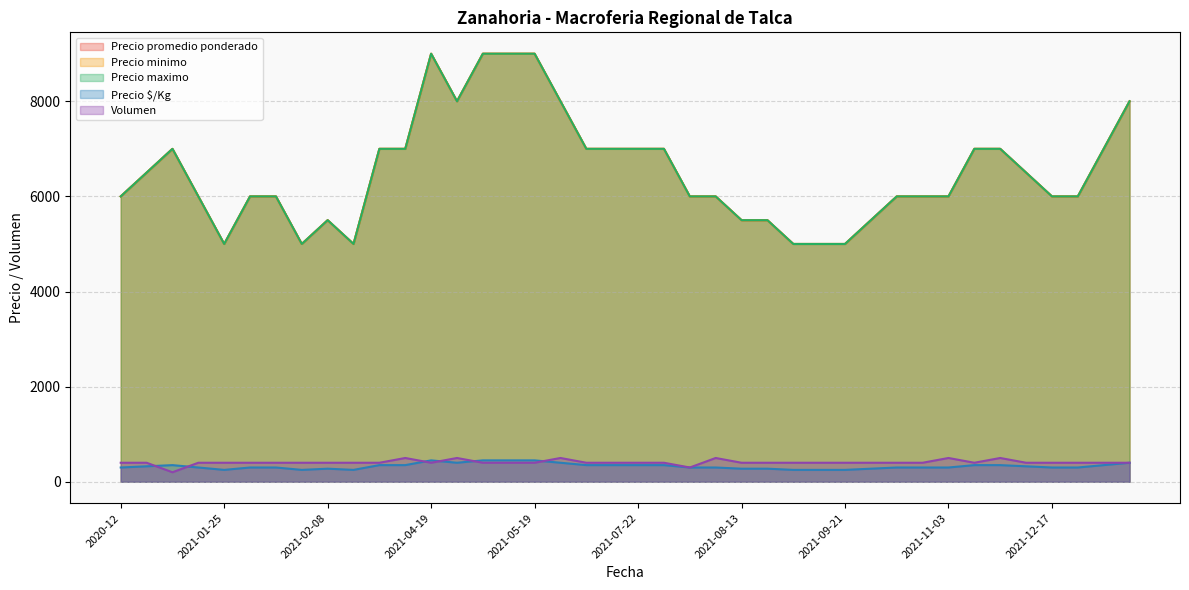

Reading right to left, what are all the values shown in this chart?

Precio promedio ponderado: 2021-12-31=8000	2021-12-22=7000	2021-12-20=6000	2021-12-17=6000	2021-12-15=6500	2021-11-22=7000	2021-11-04=7000	2021-11-03=6000	2021-10-25=6000	2021-09-27=6000	2021-09-23=5500	2021-09-21=5000	2021-09-16=5000	2021-09-02=5000	2021-08-25=5500	2021-08-13=5500	2021-08-09=6000	2021-08-04=6000	2021-07-23=7000	2021-07-22=7000	2021-06-30=7000	2021-06-25=7000	2021-06-15=8000	2021-05-19=9000	2021-05-18=9000	2021-04-28=9000	2021-04-21=8000	2021-04-19=9000	2021-04-15=7000	2021-02-26=7000	2021-02-15=5000	2021-02-08=5500	2021-02-03=5000	2021-02-02=6000	2021-01-29=6000	2021-01-25=5000	2021-01-21=6000	2021-01-15=7000	2021-01-08=6500	2020-12=6000
Precio minimo: 2021-12-31=8000	2021-12-22=7000	2021-12-20=6000	2021-12-17=6000	2021-12-15=6500	2021-11-22=7000	2021-11-04=7000	2021-11-03=6000	2021-10-25=6000	2021-09-27=6000	2021-09-23=5500	2021-09-21=5000	2021-09-16=5000	2021-09-02=5000	2021-08-25=5500	2021-08-13=5500	2021-08-09=6000	2021-08-04=6000	2021-07-23=7000	2021-07-22=7000	2021-06-30=7000	2021-06-25=7000	2021-06-15=8000	2021-05-19=9000	2021-05-18=9000	2021-04-28=9000	2021-04-21=8000	2021-04-19=9000	2021-04-15=7000	2021-02-26=7000	2021-02-15=5000	2021-02-08=5500	2021-02-03=5000	2021-02-02=6000	2021-01-29=6000	2021-01-25=5000	2021-01-21=6000	2021-01-15=7000	2021-01-08=6500	2020-12=6000
Precio maximo: 2021-12-31=8000	2021-12-22=7000	2021-12-20=6000	2021-12-17=6000	2021-12-15=6500	2021-11-22=7000	2021-11-04=7000	2021-11-03=6000	2021-10-25=6000	2021-09-27=6000	2021-09-23=5500	2021-09-21=5000	2021-09-16=5000	2021-09-02=5000	2021-08-25=5500	2021-08-13=5500	2021-08-09=6000	2021-08-04=6000	2021-07-23=7000	2021-07-22=7000	2021-06-30=7000	2021-06-25=7000	2021-06-15=8000	2021-05-19=9000	2021-05-18=9000	2021-04-28=9000	2021-04-21=8000	2021-04-19=9000	2021-04-15=7000	2021-02-26=7000	2021-02-15=5000	2021-02-08=5500	2021-02-03=5000	2021-02-02=6000	2021-01-29=6000	2021-01-25=5000	2021-01-21=6000	2021-01-15=7000	2021-01-08=6500	2020-12=6000
Precio $/Kg: 2021-12-31=400	2021-12-22=350	2021-12-20=300	2021-12-17=300	2021-12-15=325	2021-11-22=350	2021-11-04=350	2021-11-03=300	2021-10-25=300	2021-09-27=300	2021-09-23=275	2021-09-21=250	2021-09-16=250	2021-09-02=250	2021-08-25=275	2021-08-13=275	2021-08-09=300	2021-08-04=300	2021-07-23=350	2021-07-22=350	2021-06-30=350	2021-06-25=350	2021-06-15=400	2021-05-19=450	2021-05-18=450	2021-04-28=450	2021-04-21=400	2021-04-19=450	2021-04-15=350	2021-02-26=350	2021-02-15=250	2021-02-08=275	2021-02-03=250	2021-02-02=300	2021-01-29=300	2021-01-25=250	2021-01-21=300	2021-01-15=350	2021-01-08=325	2020-12=300
Volumen: 2021-12-31=400	2021-12-22=400	2021-12-20=400	2021-12-17=400	2021-12-15=400	2021-11-22=500	2021-11-04=400	2021-11-03=500	2021-10-25=400	2021-09-27=400	2021-09-23=400	2021-09-21=400	2021-09-16=400	2021-09-02=400	2021-08-25=400	2021-08-13=400	2021-08-09=500	2021-08-04=300	2021-07-23=400	2021-07-22=400	2021-06-30=400	2021-06-25=400	2021-06-15=500	2021-05-19=400	2021-05-18=400	2021-04-28=400	2021-04-21=500	2021-04-19=400	2021-04-15=500	2021-02-26=400	2021-02-15=400	2021-02-08=400	2021-02-03=400	2021-02-02=400	2021-01-29=400	2021-01-25=400	2021-01-21=400	2021-01-15=200	2021-01-08=400	2020-12=400